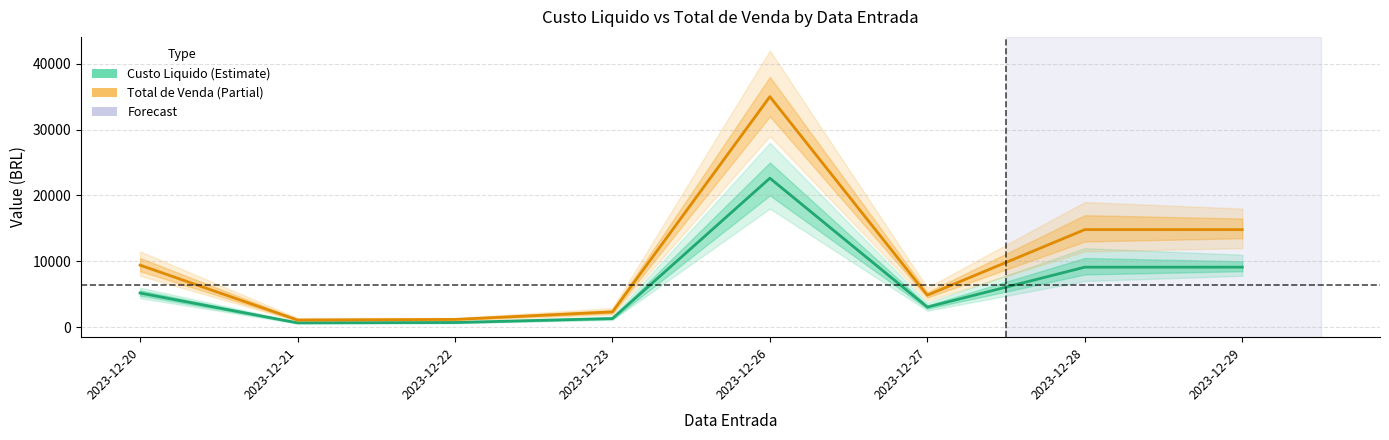

What is the difference between the maximum and minimum values in the Custo Liquido series?

21962.9